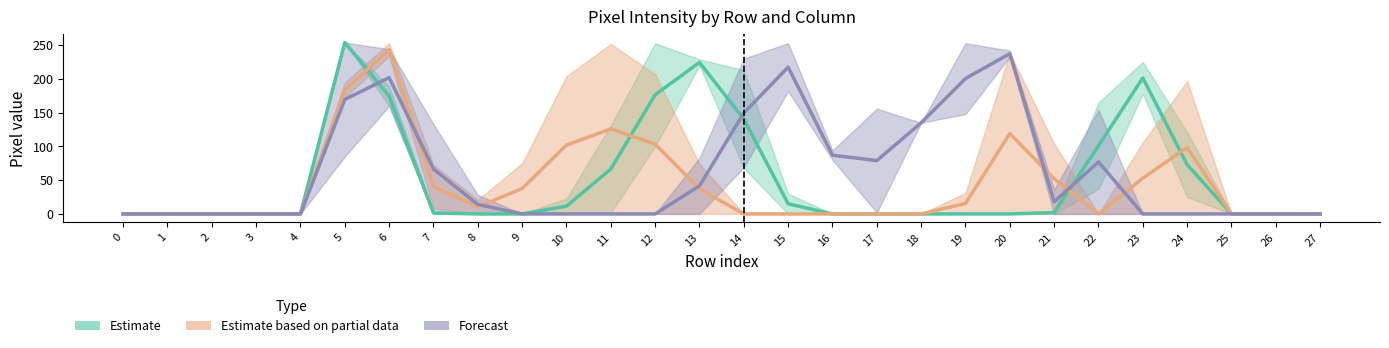

What is the spread (max minus min) of values at 23?

225